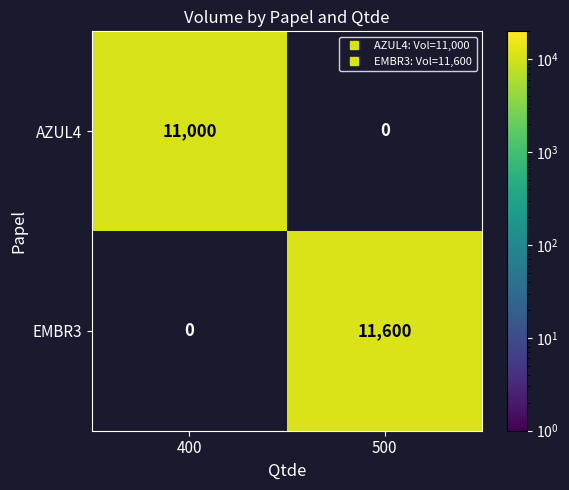

Between 500 and 400, which is larger?

400